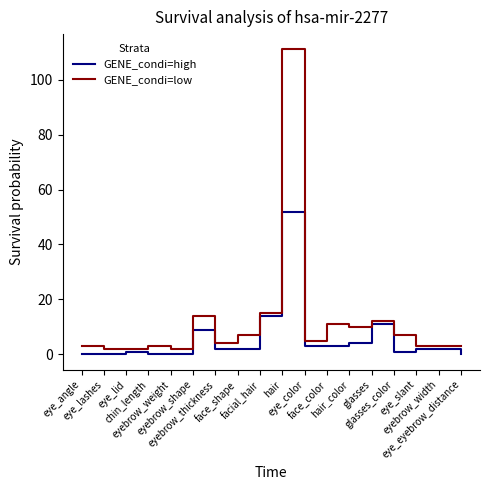

True or false: GENE_condi=high and GENE_condi=low intersect in this chart.

False